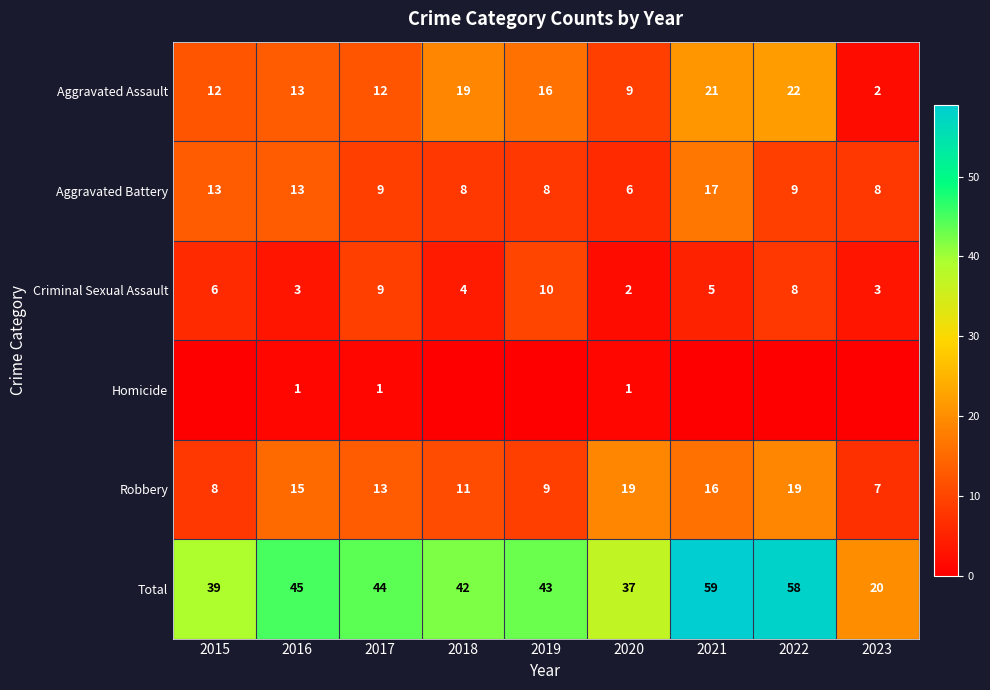

What is the difference between the Aggravated Assault values at 2023 and 2022?

20